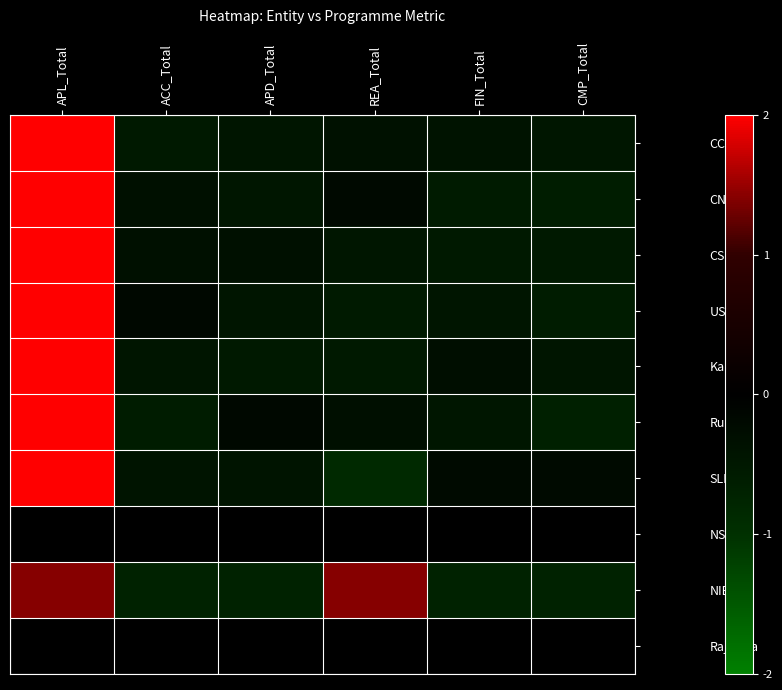

Reading left to right, what are all the values shown in this chart?

CC: APL_Total=2.2	ACC_Total=-0.5	APD_Total=-0.4	REA_Total=-0.4	FIN_Total=-0.4	CMP_Total=-0.5
CN: APL_Total=2.2	ACC_Total=-0.4	APD_Total=-0.5	REA_Total=-0.2	FIN_Total=-0.6	CMP_Total=-0.6
CS: APL_Total=2.2	ACC_Total=-0.3	APD_Total=-0.3	REA_Total=-0.5	FIN_Total=-0.5	CMP_Total=-0.5
USJ: APL_Total=2.2	ACC_Total=-0.2	APD_Total=-0.4	REA_Total=-0.6	FIN_Total=-0.4	CMP_Total=-0.6
Kandy: APL_Total=2.2	ACC_Total=-0.4	APD_Total=-0.5	REA_Total=-0.5	FIN_Total=-0.3	CMP_Total=-0.4
Ruhuna: APL_Total=2.2	ACC_Total=-0.6	APD_Total=-0.2	REA_Total=-0.3	FIN_Total=-0.5	CMP_Total=-0.7
SLIIT: APL_Total=2.2	ACC_Total=-0.4	APD_Total=-0.4	REA_Total=-0.9	FIN_Total=-0.2	CMP_Total=-0.2
NSBM: APL_Total=0.0	ACC_Total=0.0	APD_Total=0.0	REA_Total=0.0	FIN_Total=0.0	CMP_Total=0.0
NIBM: APL_Total=1.4	ACC_Total=-0.7	APD_Total=-0.7	REA_Total=1.4	FIN_Total=-0.7	CMP_Total=-0.7
Rajarata: APL_Total=0.0	ACC_Total=0.0	APD_Total=0.0	REA_Total=0.0	FIN_Total=0.0	CMP_Total=0.0